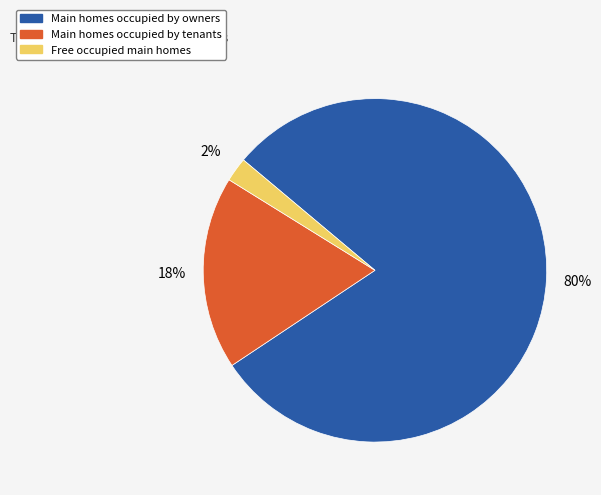

To the nearest percent, what is the average slice percentage?

33%